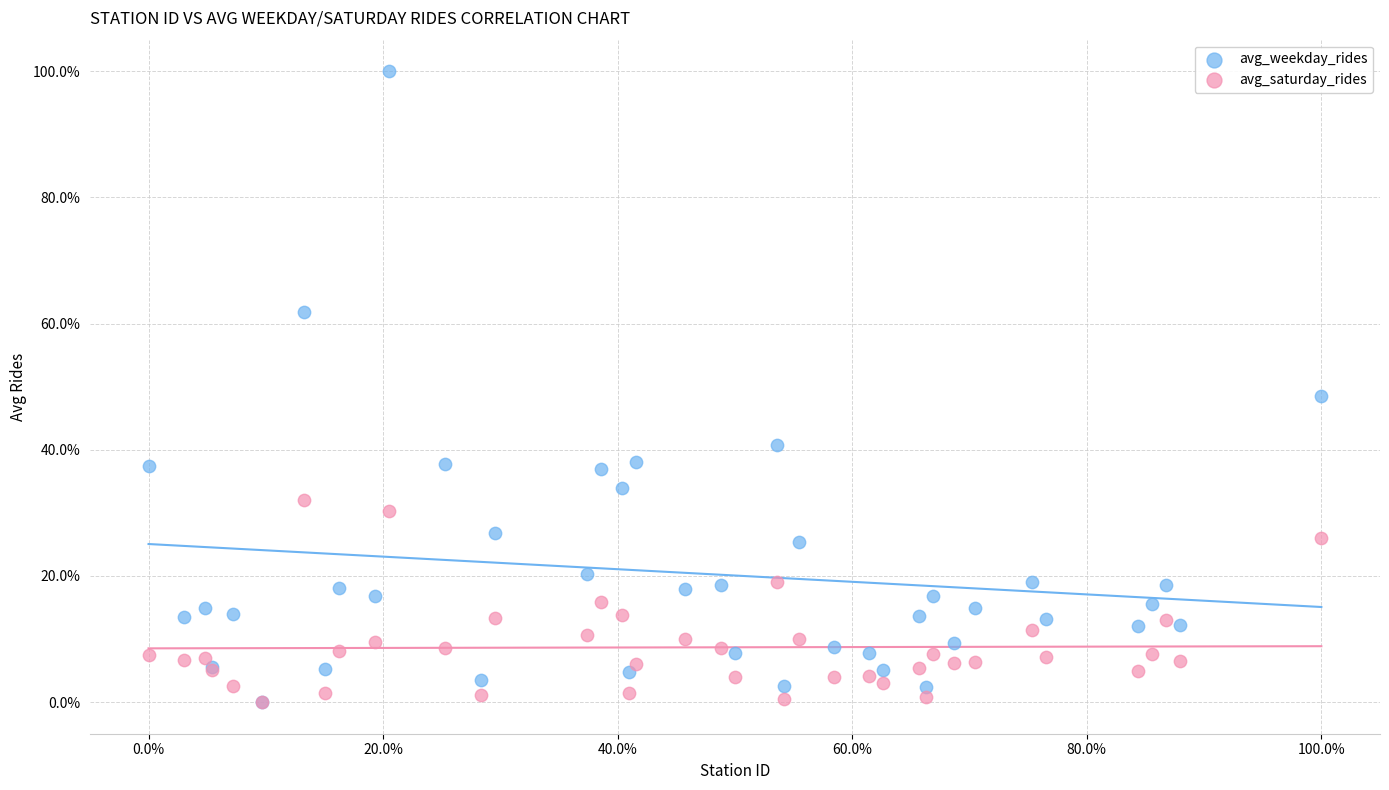

Which series contains the highest Y value?

avg_weekday_rides